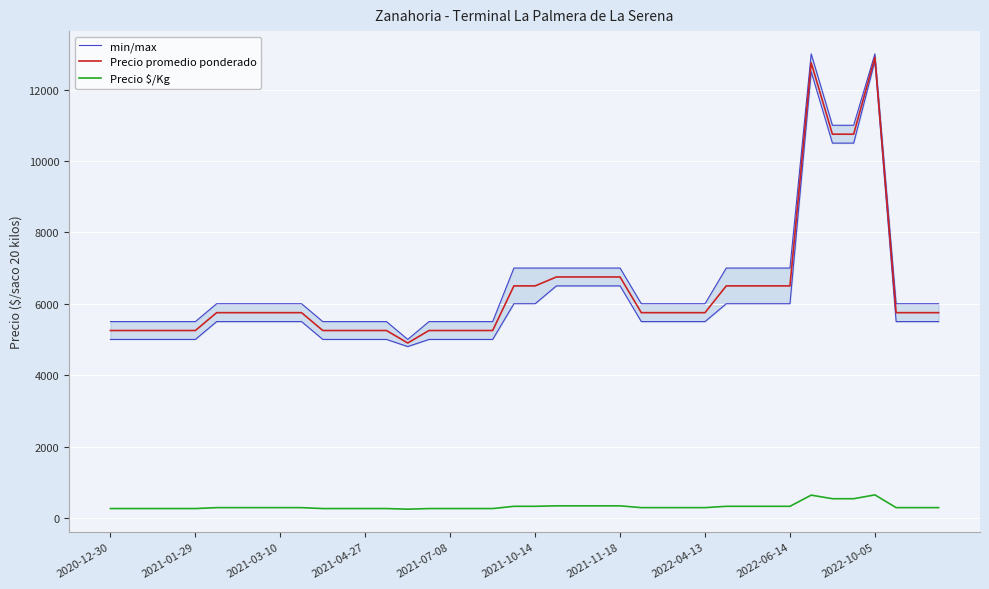

The value of Precio promedio ponderado at 21 is 6750. True or false?

True